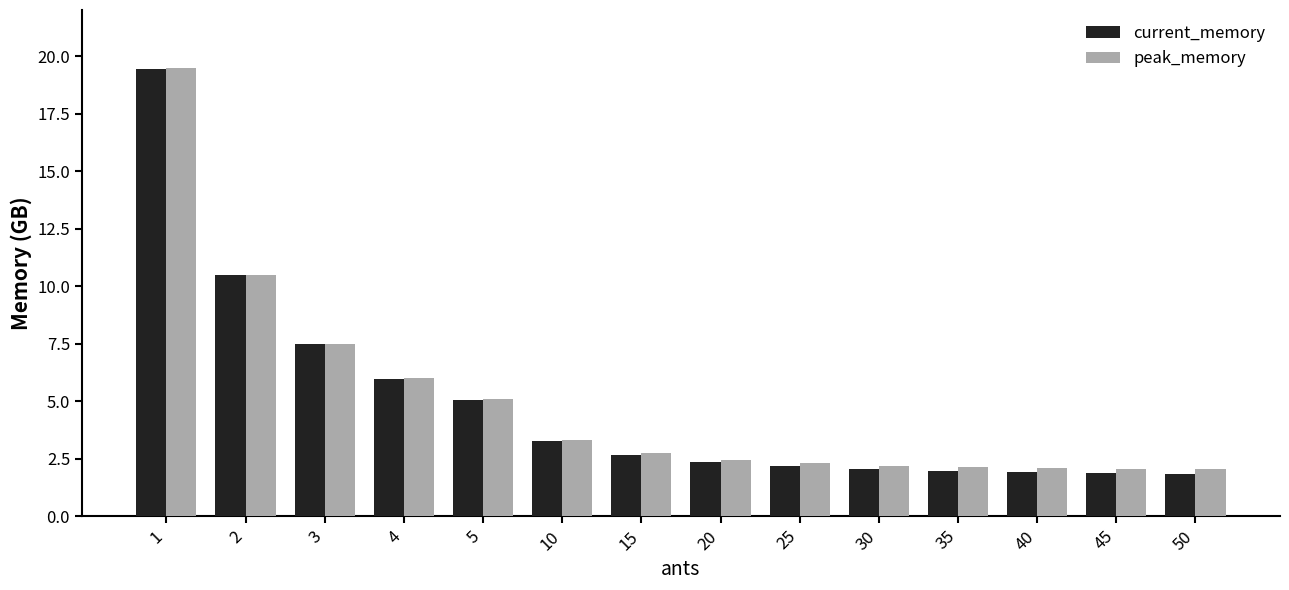

How many series are shown in this chart?

2